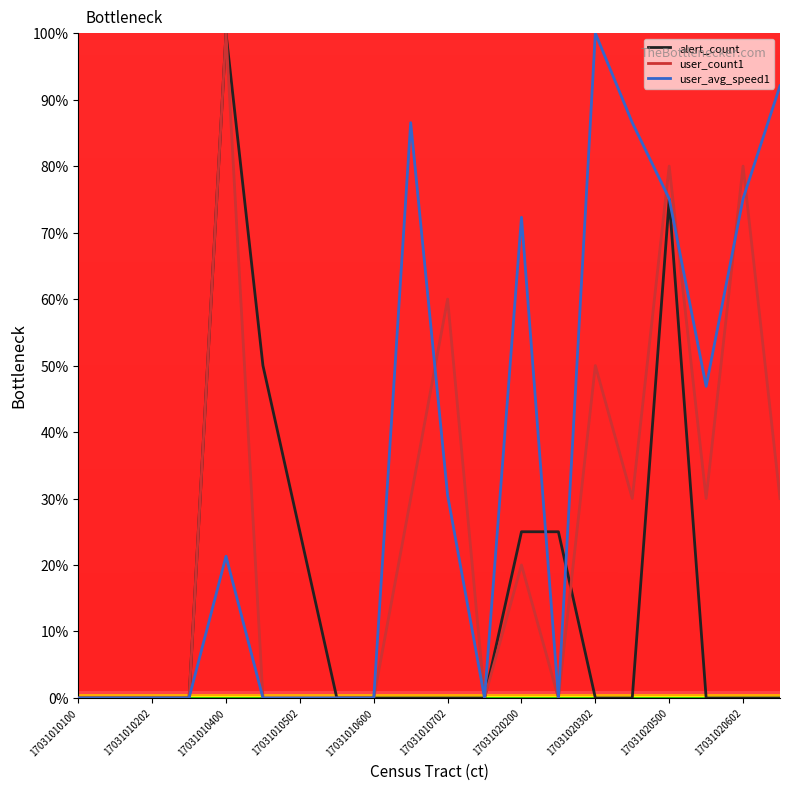

Which series has the largest total across all categories?

user_avg_speed1